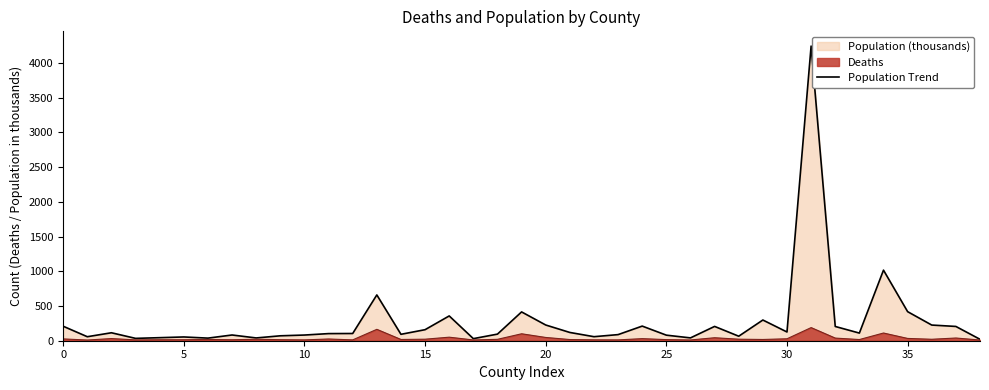

Rank the series by their average value, from highest to lowest.

Population Trend, Deaths